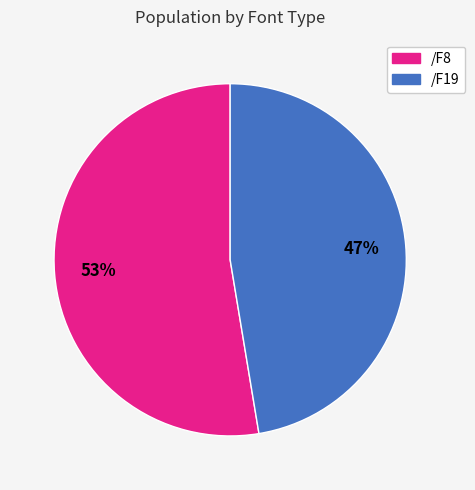

Combined, do /F19 and /F8 account for over 50%?

Yes